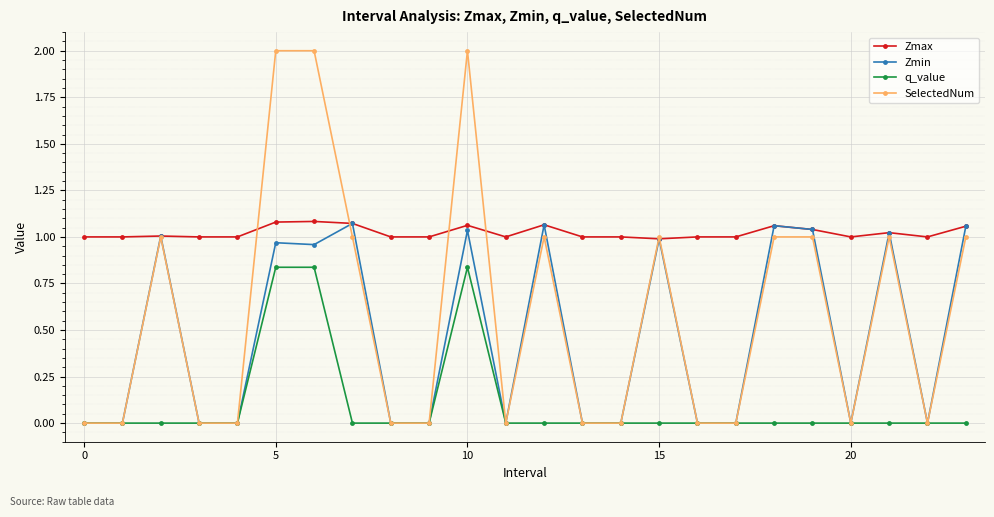

How many data points does each series have?

24